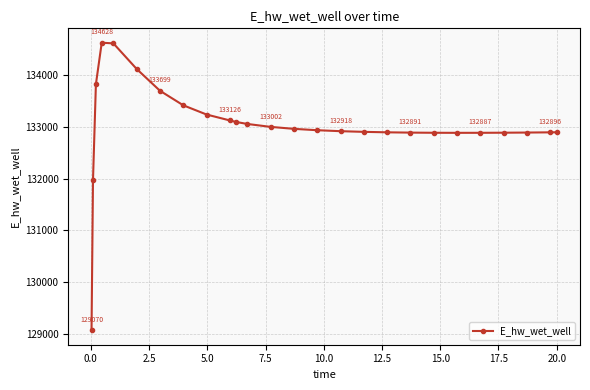

What is the smallest value displayed?

129070.3